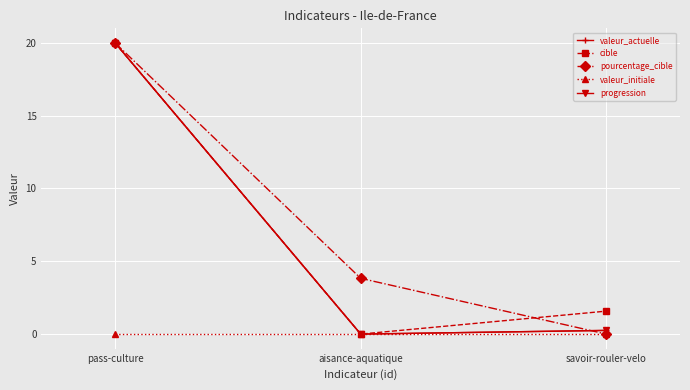

How many categories are shown in the chart?

3